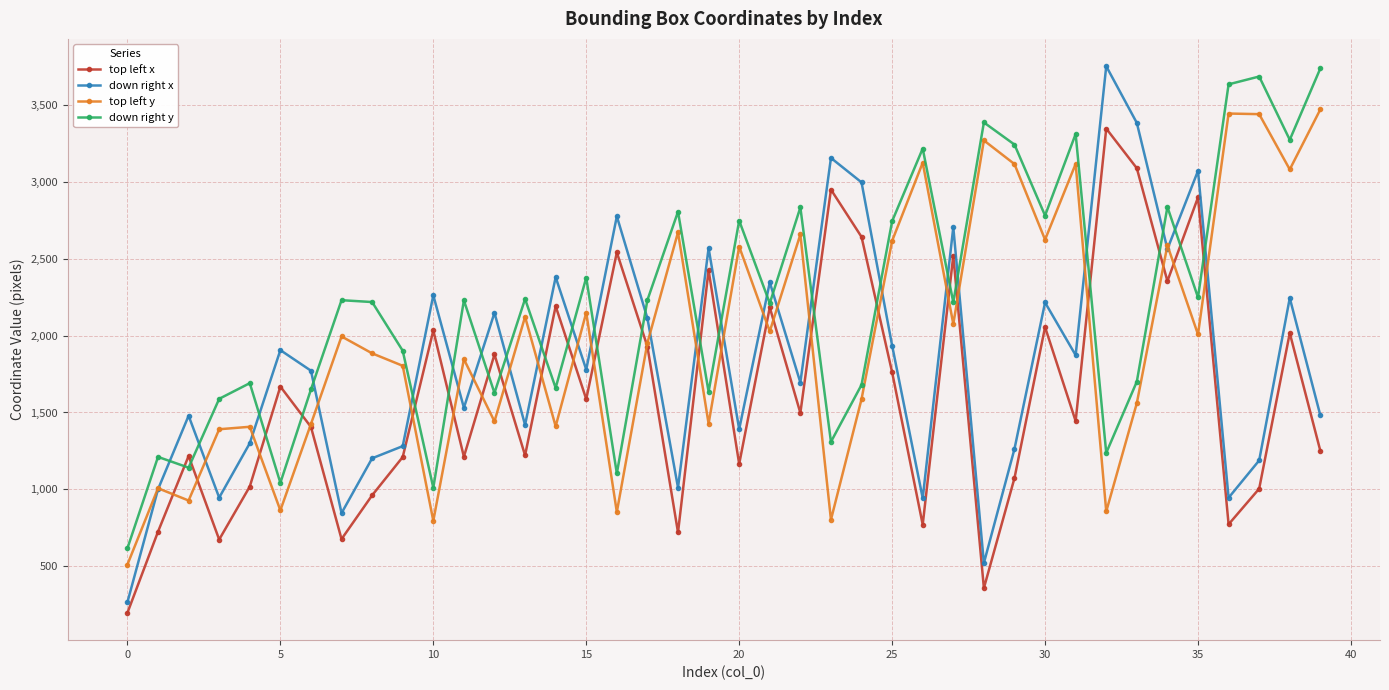

What is the value of the down right x point at the 32nd from the left?

1873